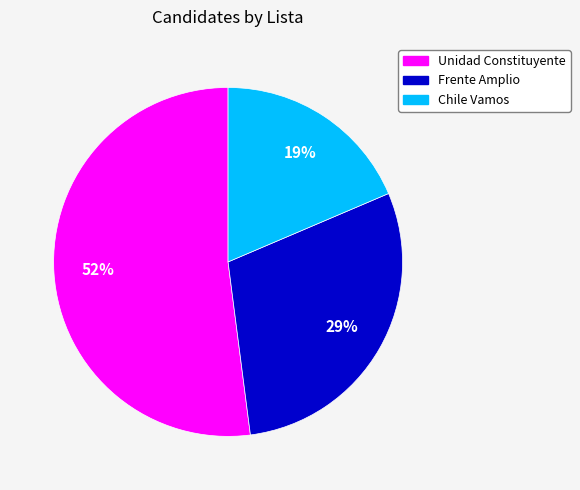

Which slice is the largest?

Unidad Constituyente